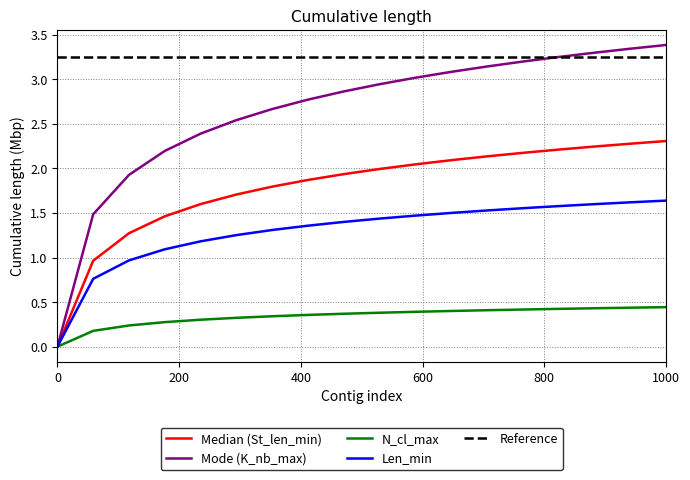

Which series has the largest total across all categories?

Reference